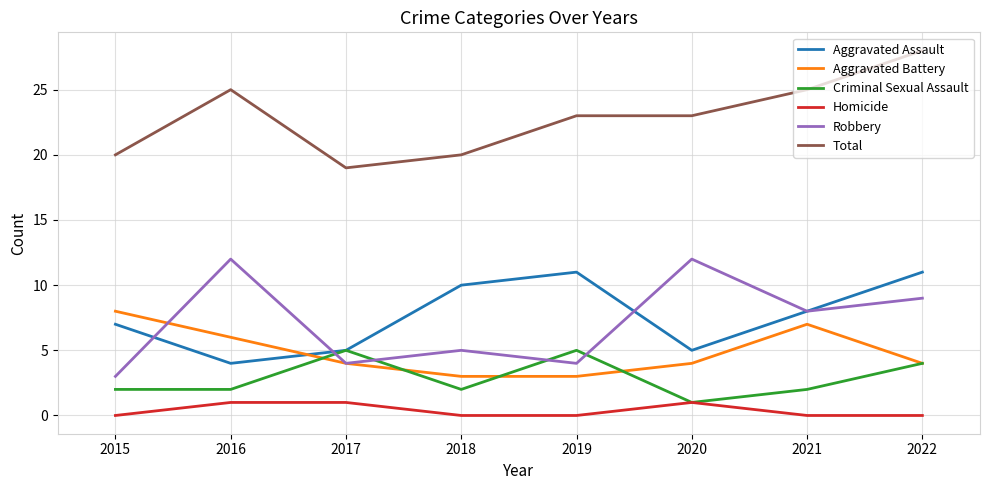

Does the chart display data point markers on the line(s)?

No